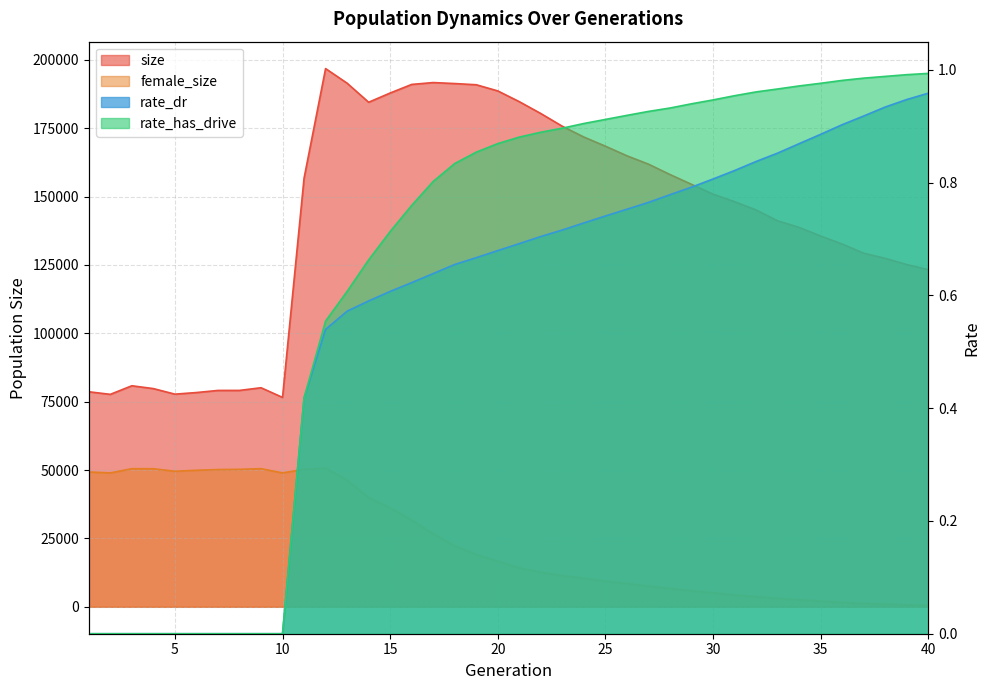

True or false: female_size and size cross at least once.

False